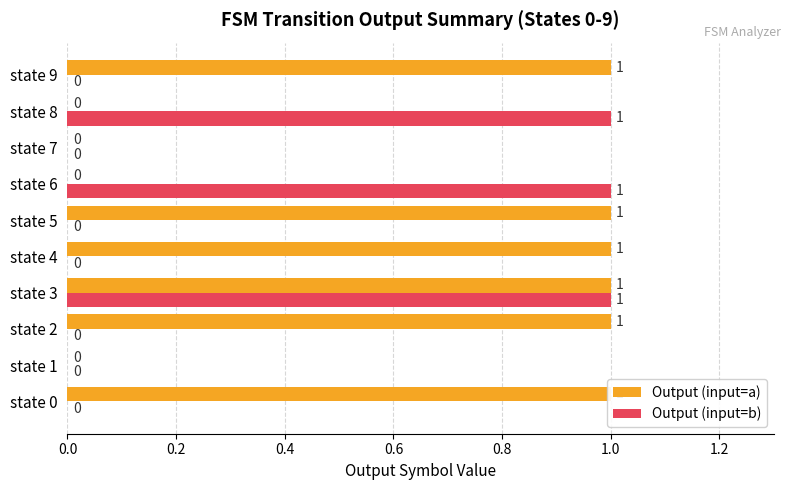

How many bars are there in each group?

2